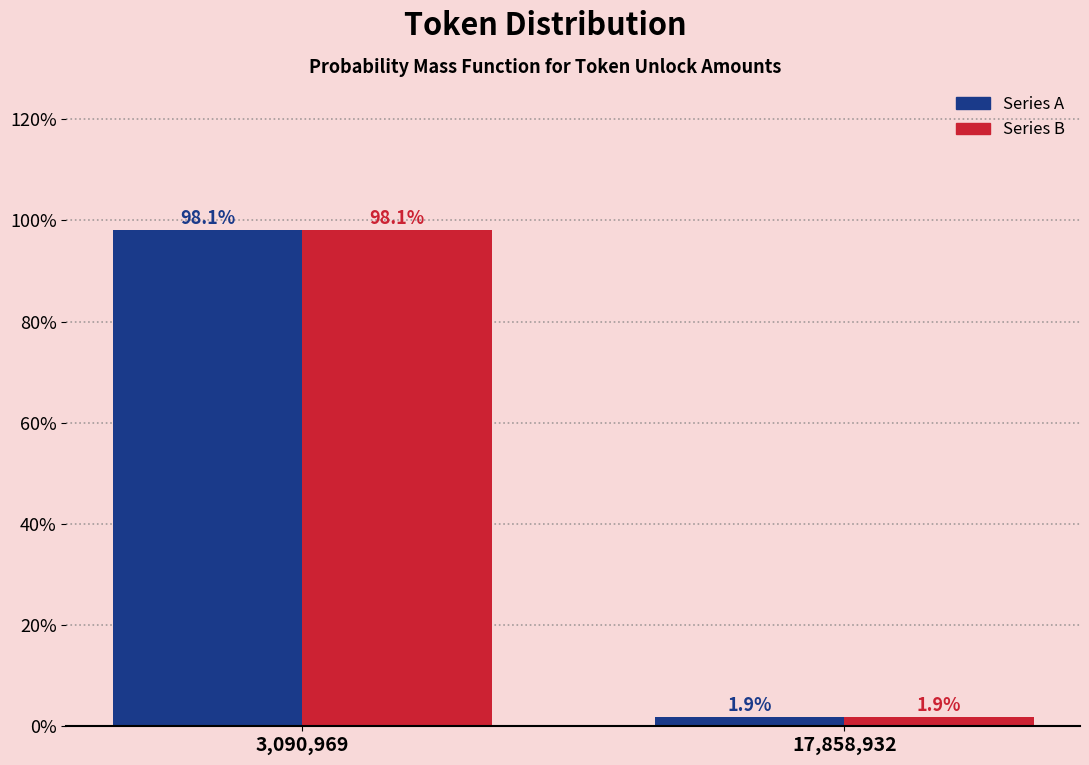

What is the minimum value shown in the chart?

1.9